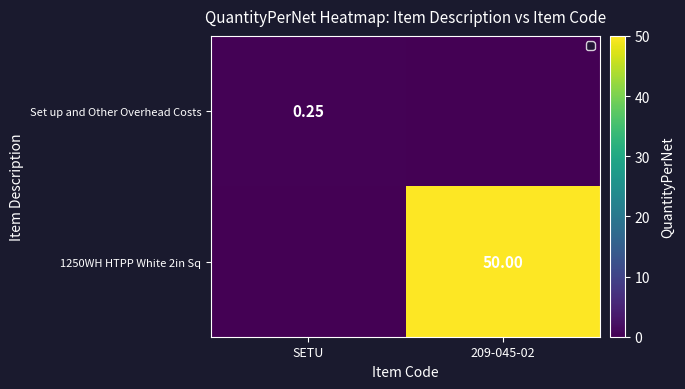

Rank the series by their average value, from lowest to highest.

Set up and Other Overhead Costs, 1250WH HTPP White 2in Sq